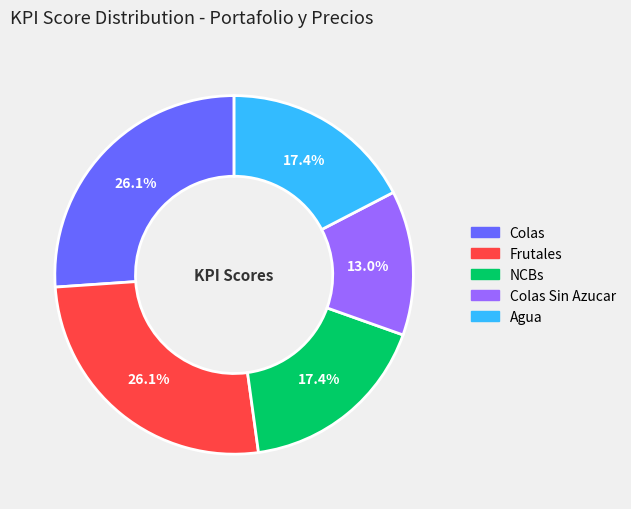

Does any single category account for the majority?

No